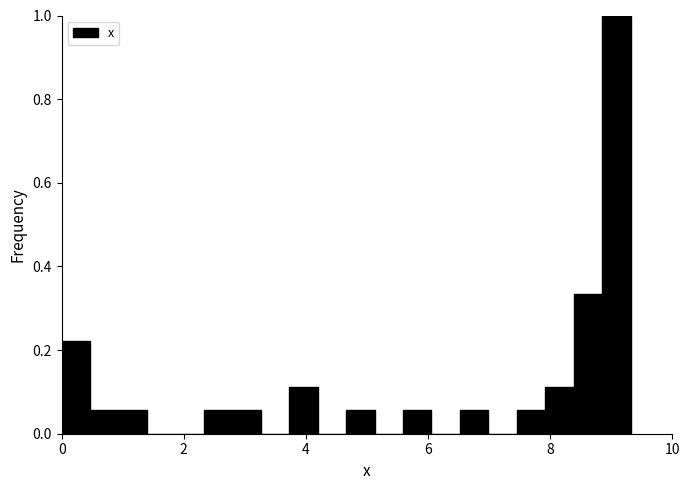

Around what value on the x-axis is the tallest bar? Give the approximate position of its centre, as read against the axis.

9.0